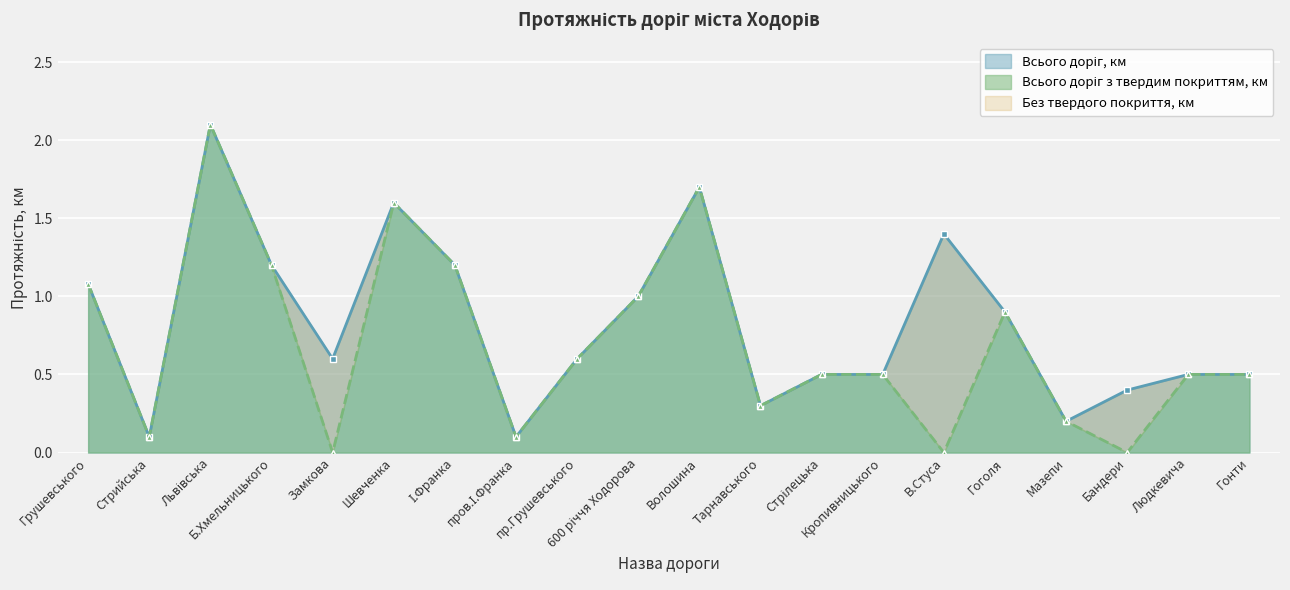

What is the label of the 7th point from the right?

Кропивницького